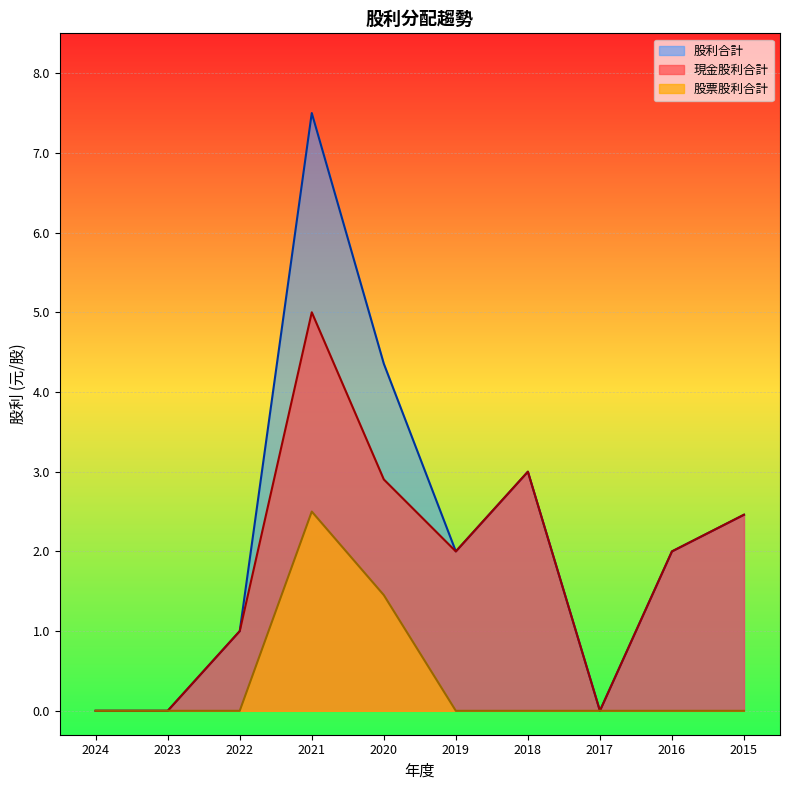

The value of 股票股利合計 at 2019 is 1.1. True or false?

False